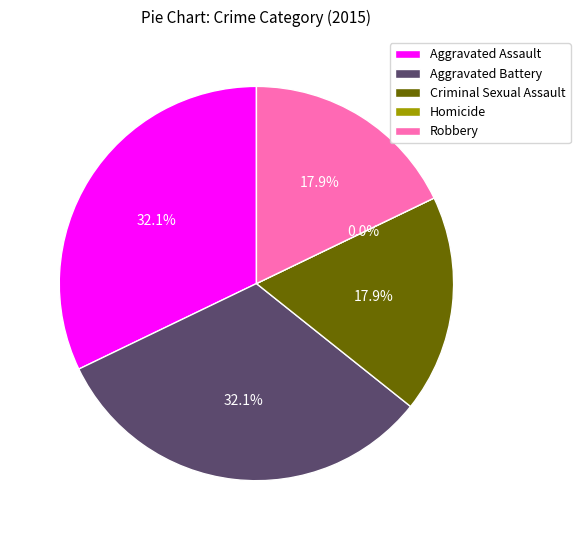

Does any single category account for the majority?

No